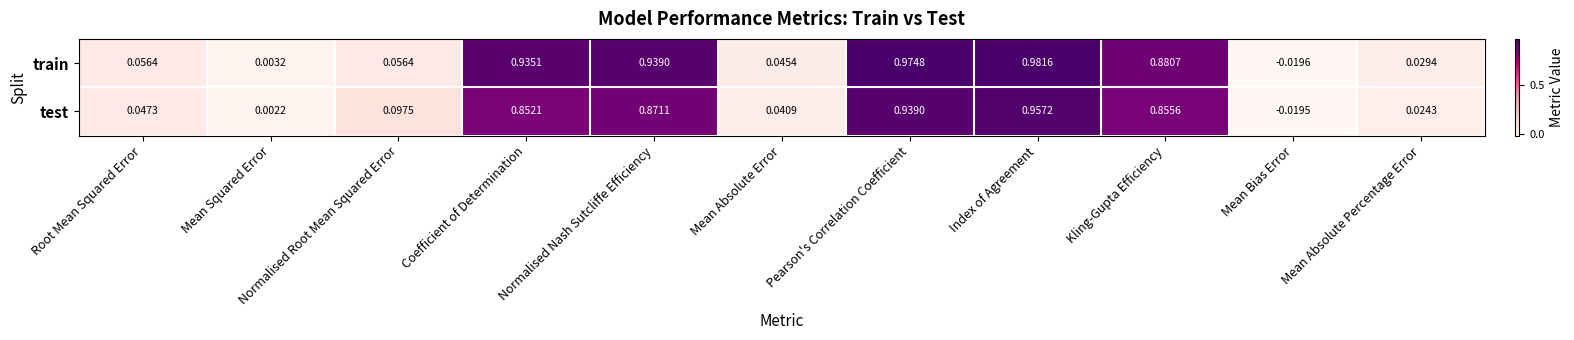

Is the value of test at Coefficient of Determination greater than the value of train at Index of Agreement?

No